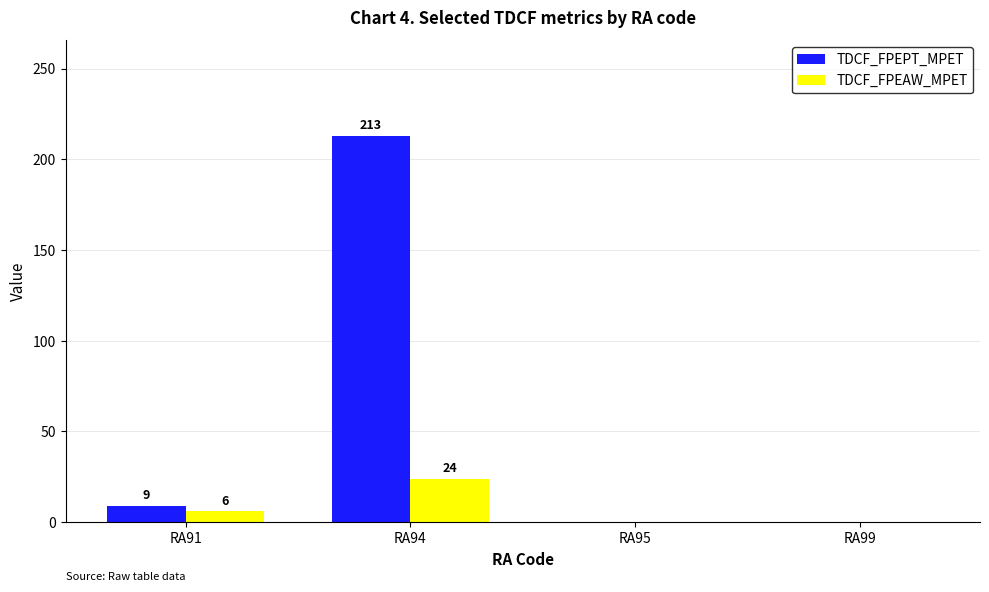

How many groups of bars are there?

4